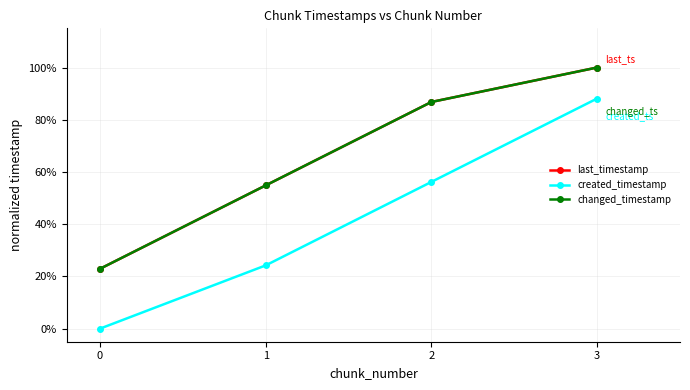

Is it true that last_timestamp equals 86.8 at 2?

True